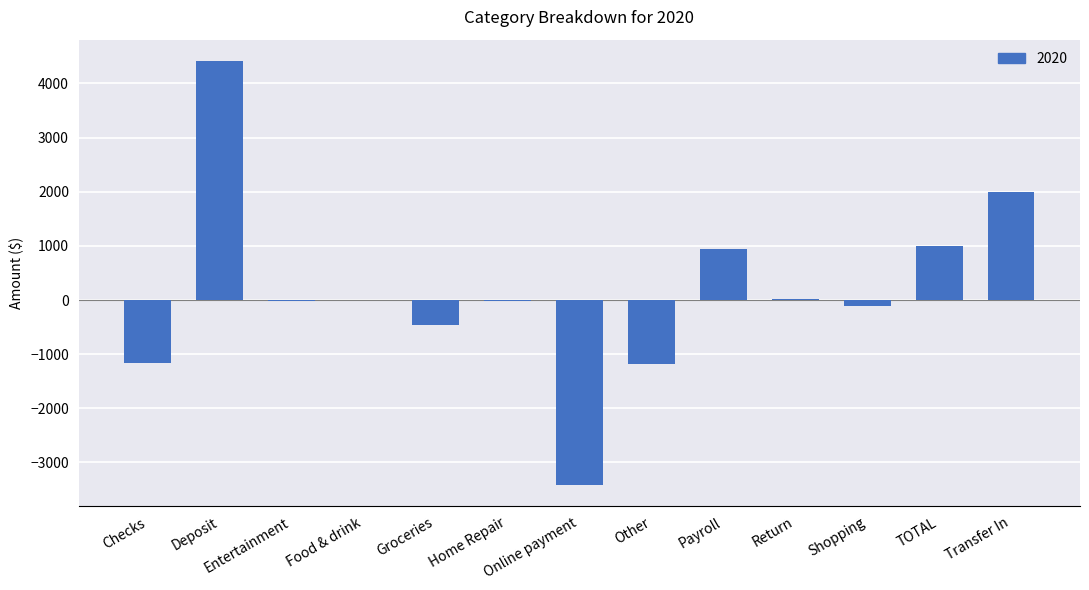

Read the value at Other.

-1188.7